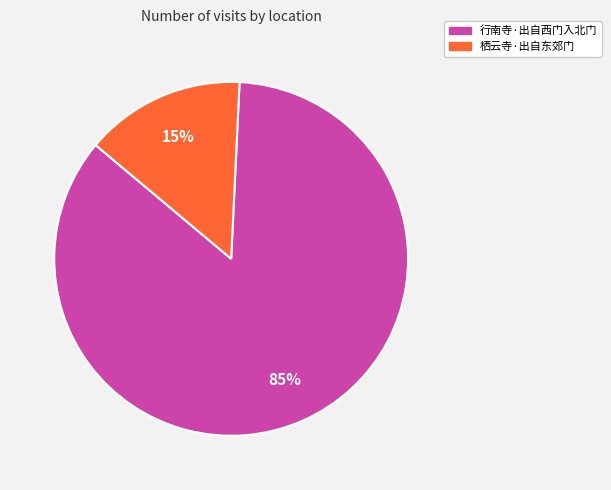

To the nearest percent, what is the average slice percentage?

50%